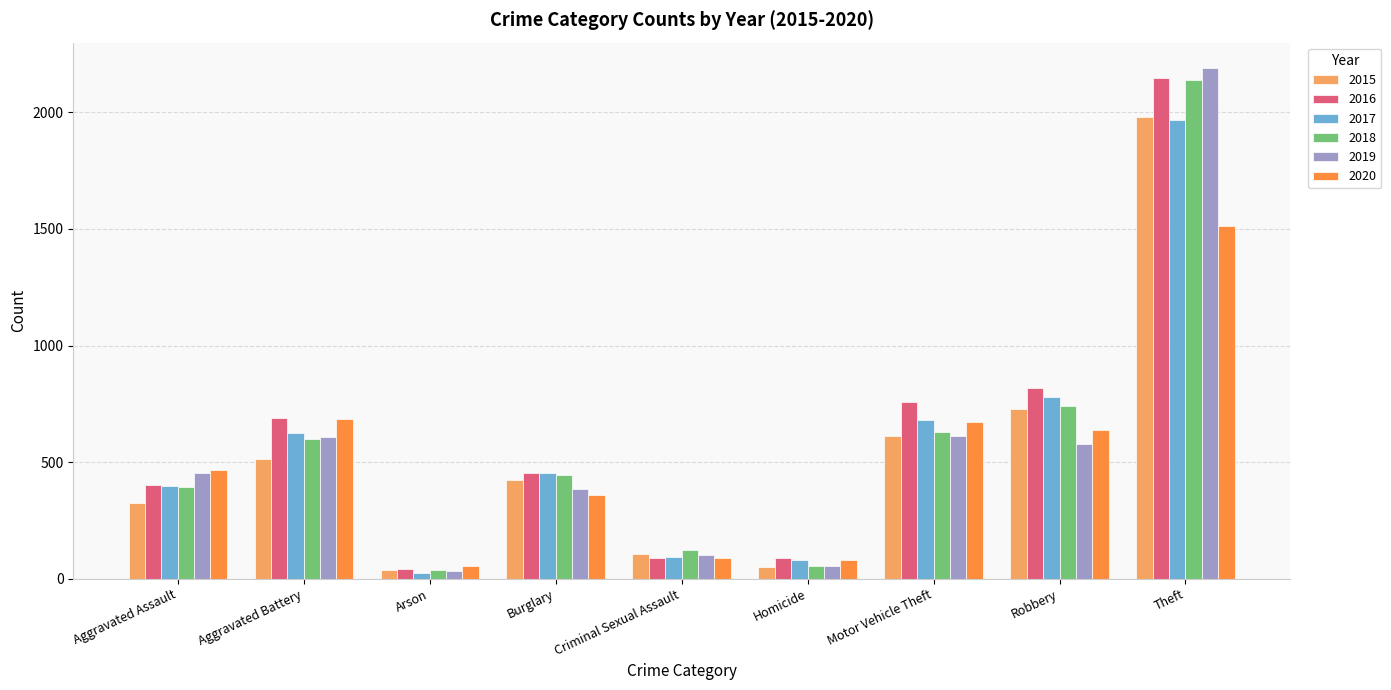

What is the sum of the 2020 values at Criminal Sexual Assault and Motor Vehicle Theft?

762